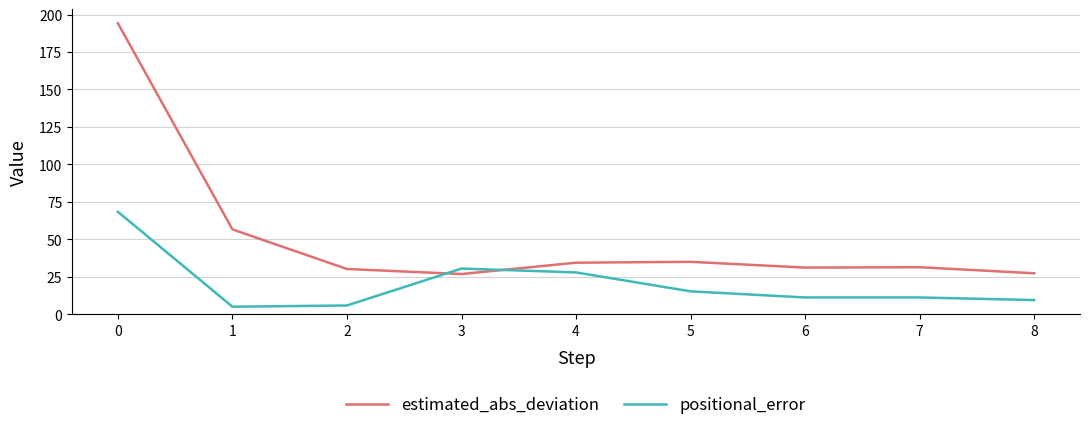

What is the average value of the positional_error series?

20.5